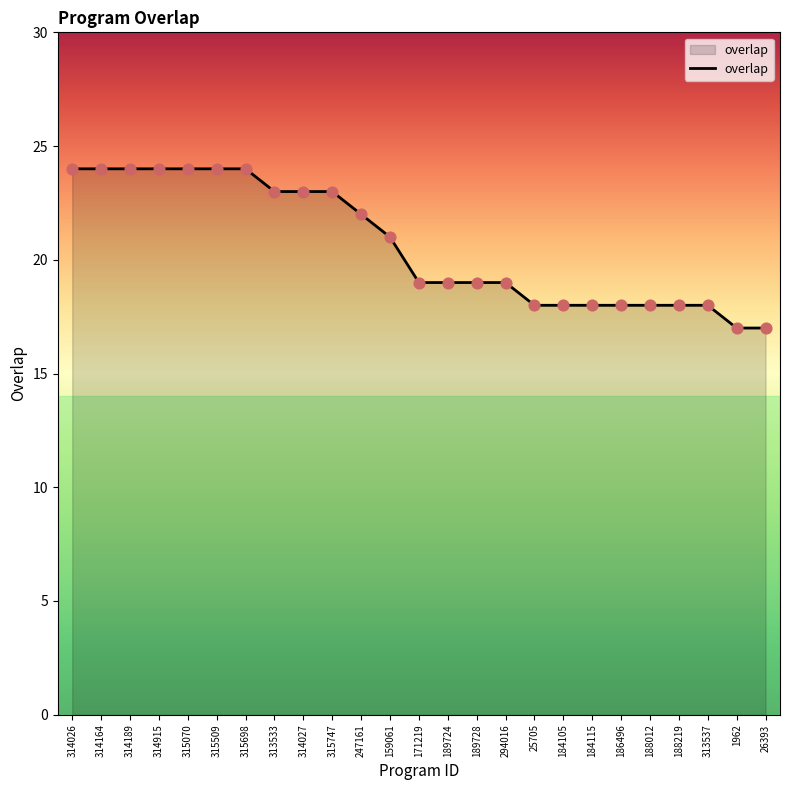

What is the ratio of the value at 189728 to the value at 247161?

0.9